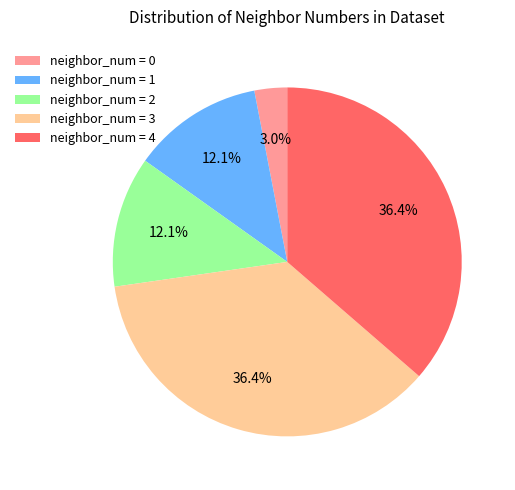

Is the sum of neighbor_num = 0 and neighbor_num = 1 greater than half?

No